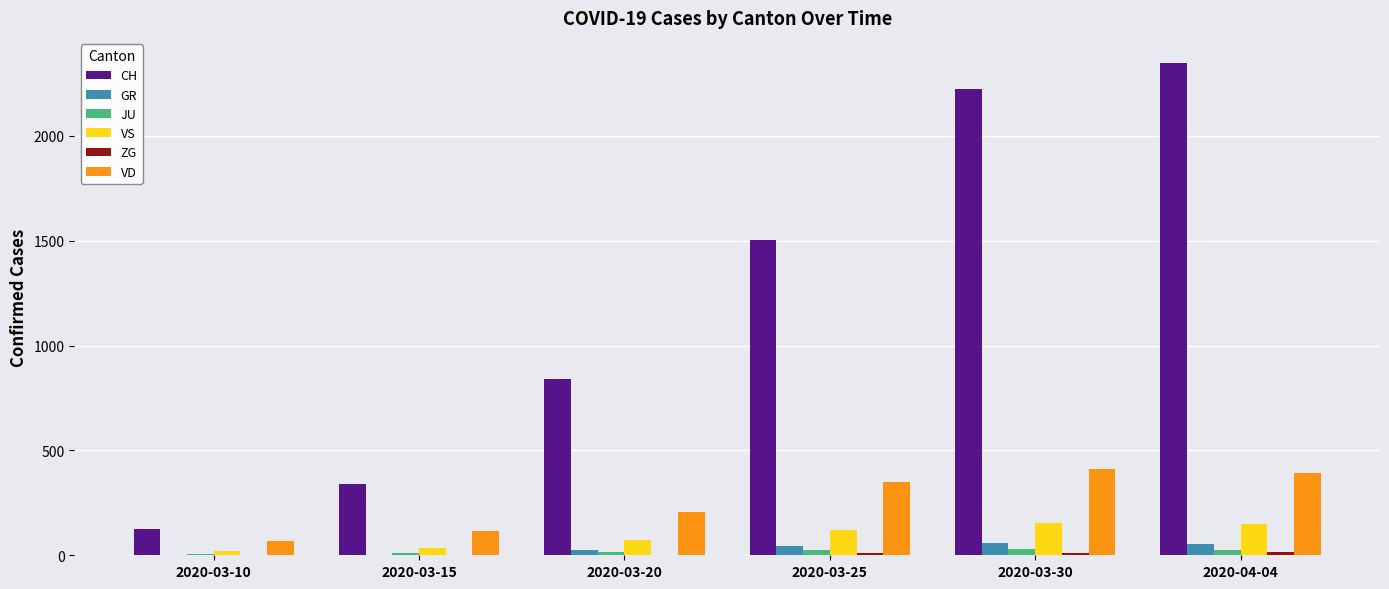

What is the greatest value displayed?

2349